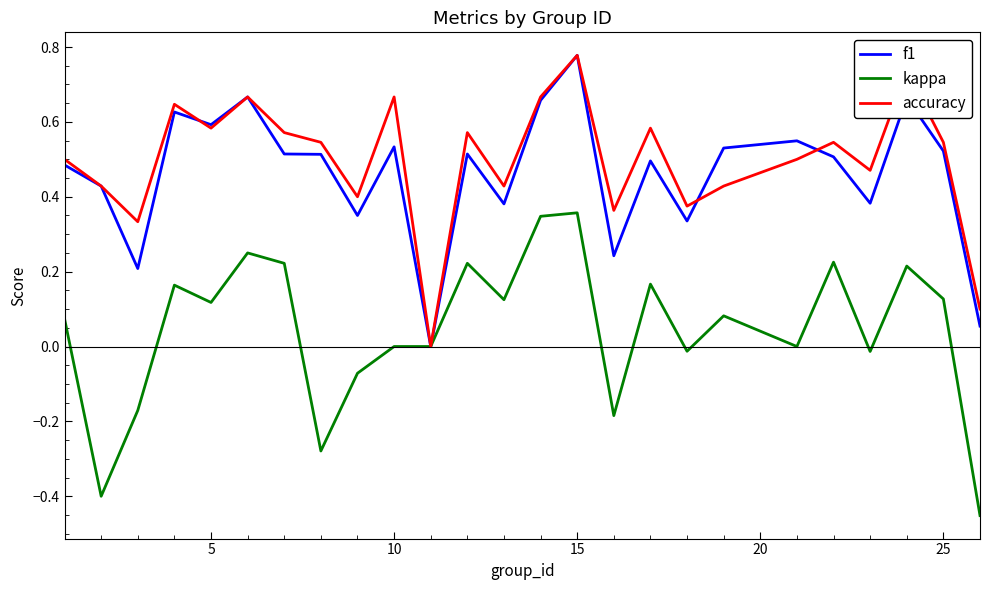

What are all the series names shown in the legend?

f1, kappa, accuracy